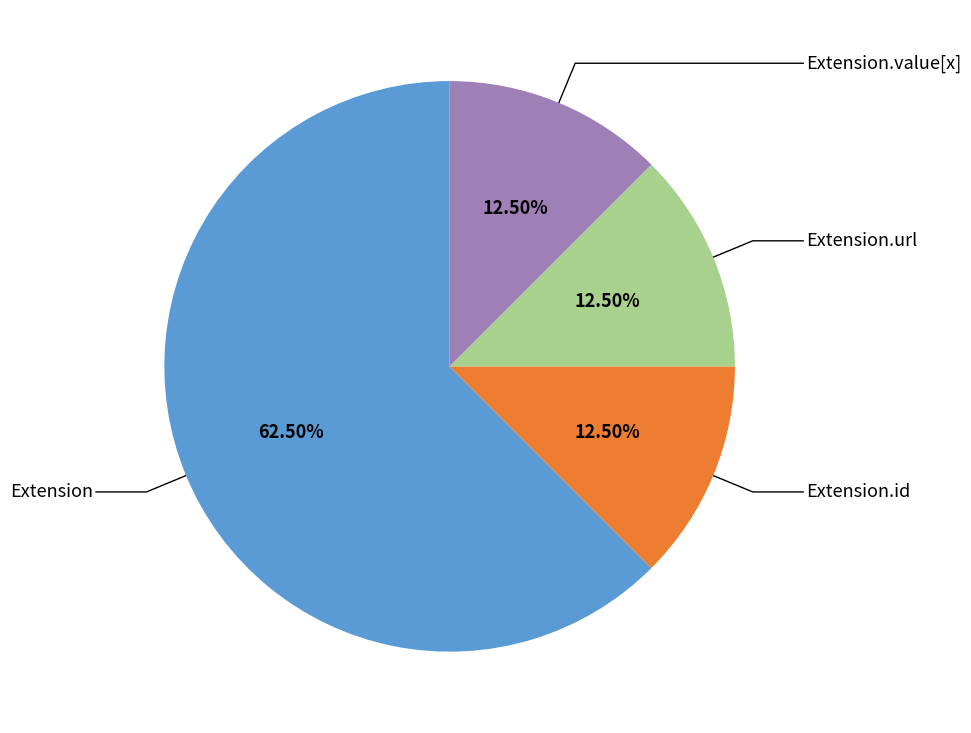

What is the largest slice in the pie chart?

Extension